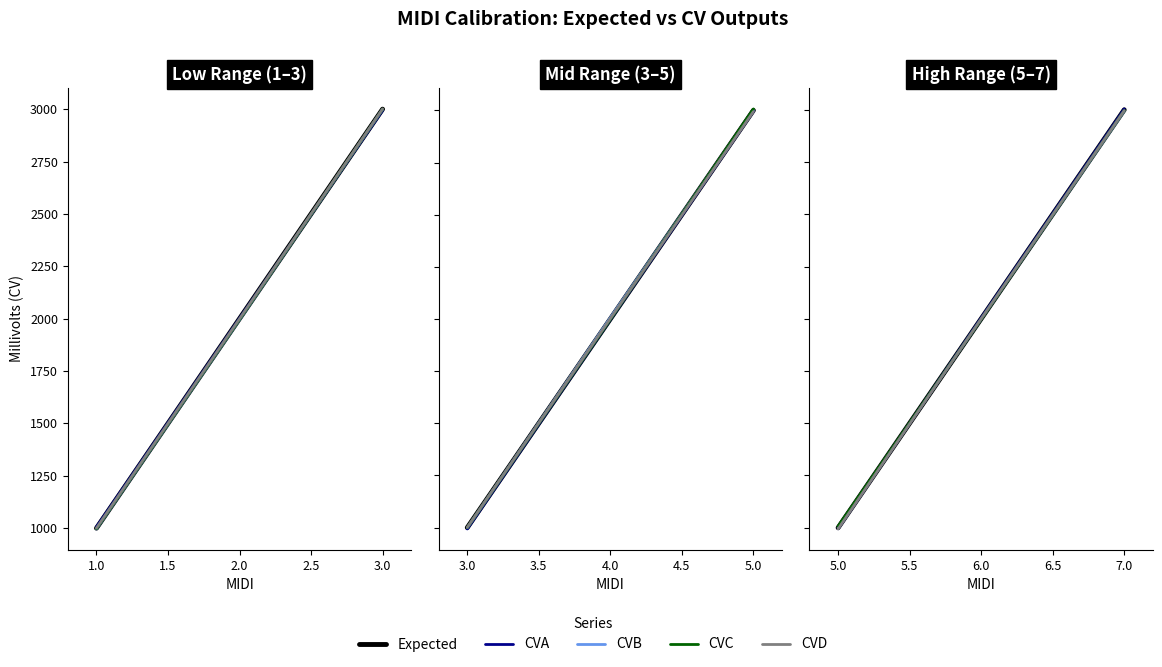

Which series has the largest total across all categories?

CVA